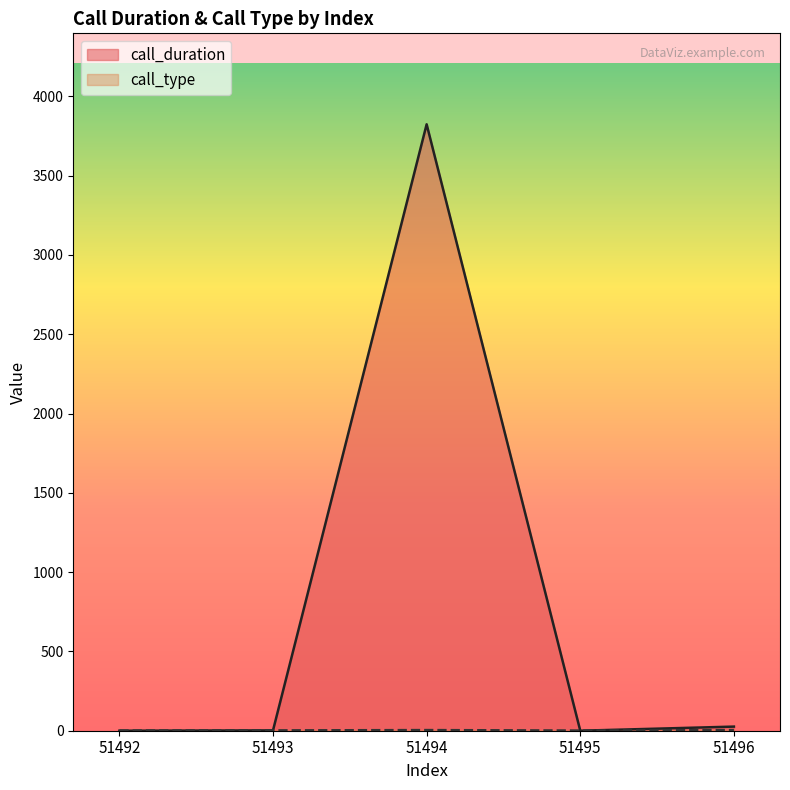

What is the value of the call_type point at the 3rd from the left?

4